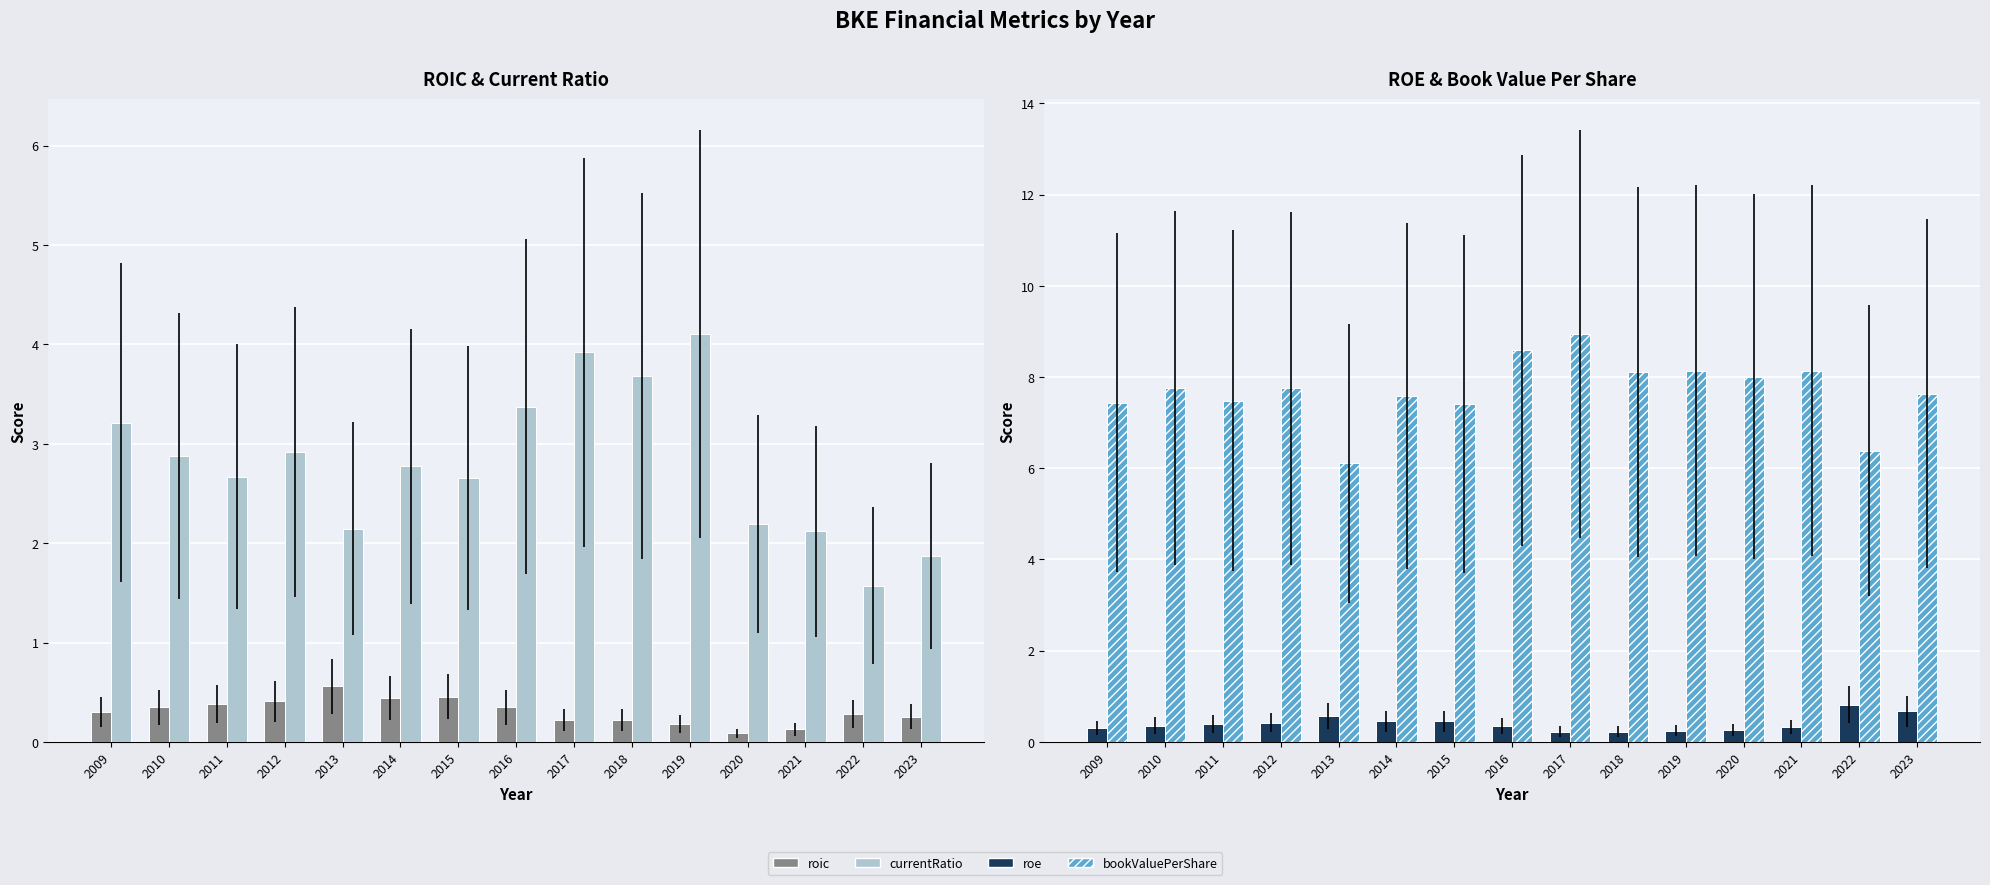

What is the maximum value for bookValuePerShare?

8.9